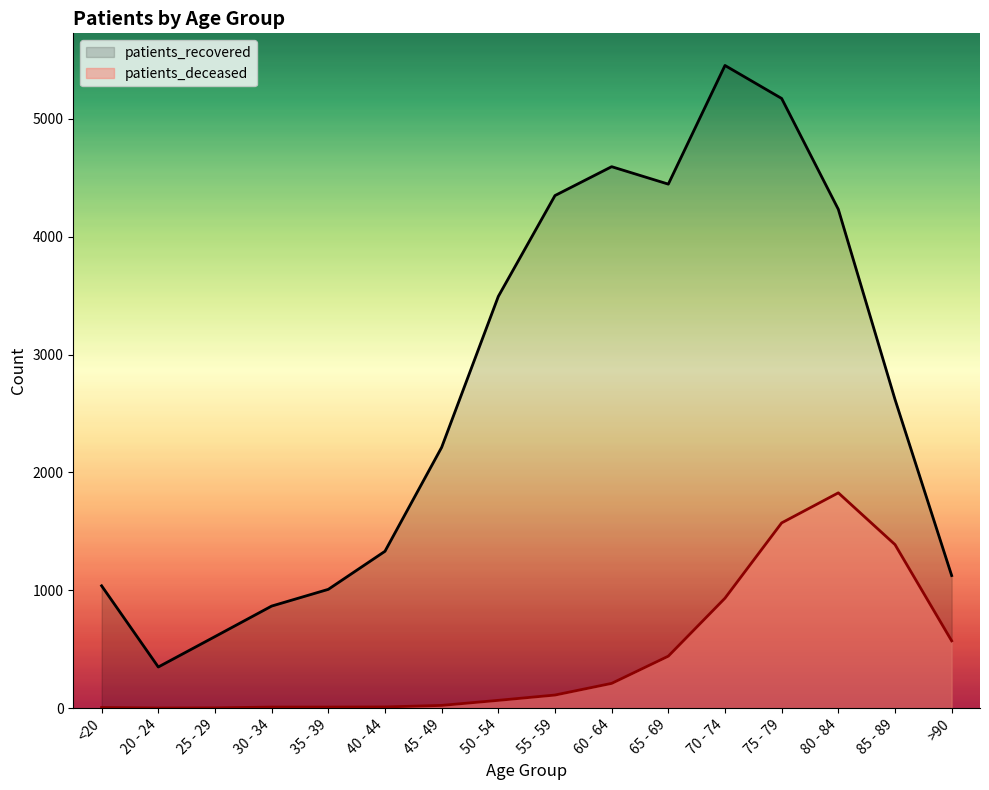

What is the maximum value shown in the chart?

5454